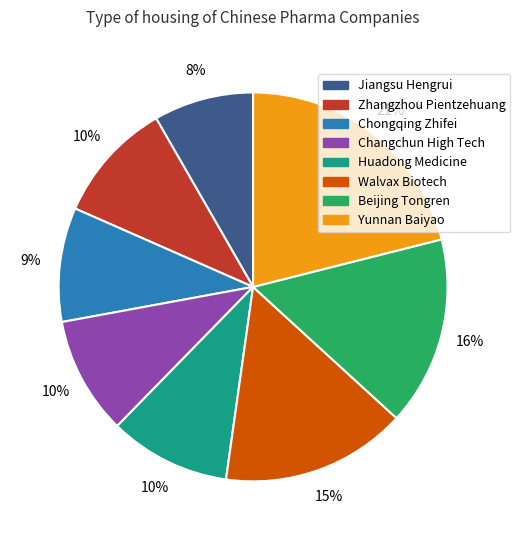

Which slice is the smallest?

Jiangsu Hengrui